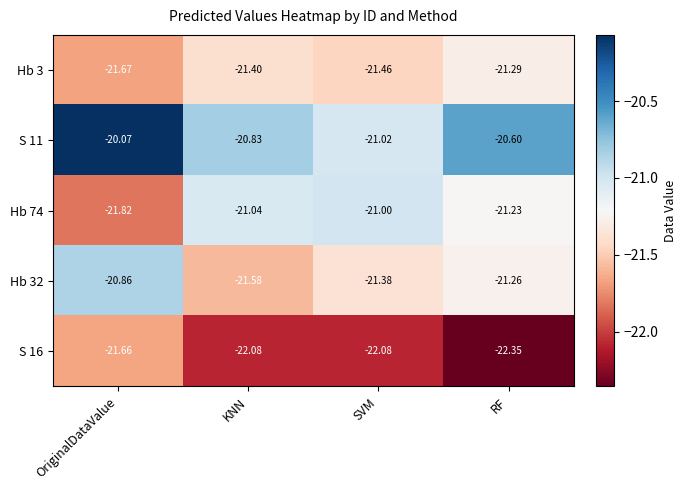

At which category does the chart reach its minimum across all series?

RF